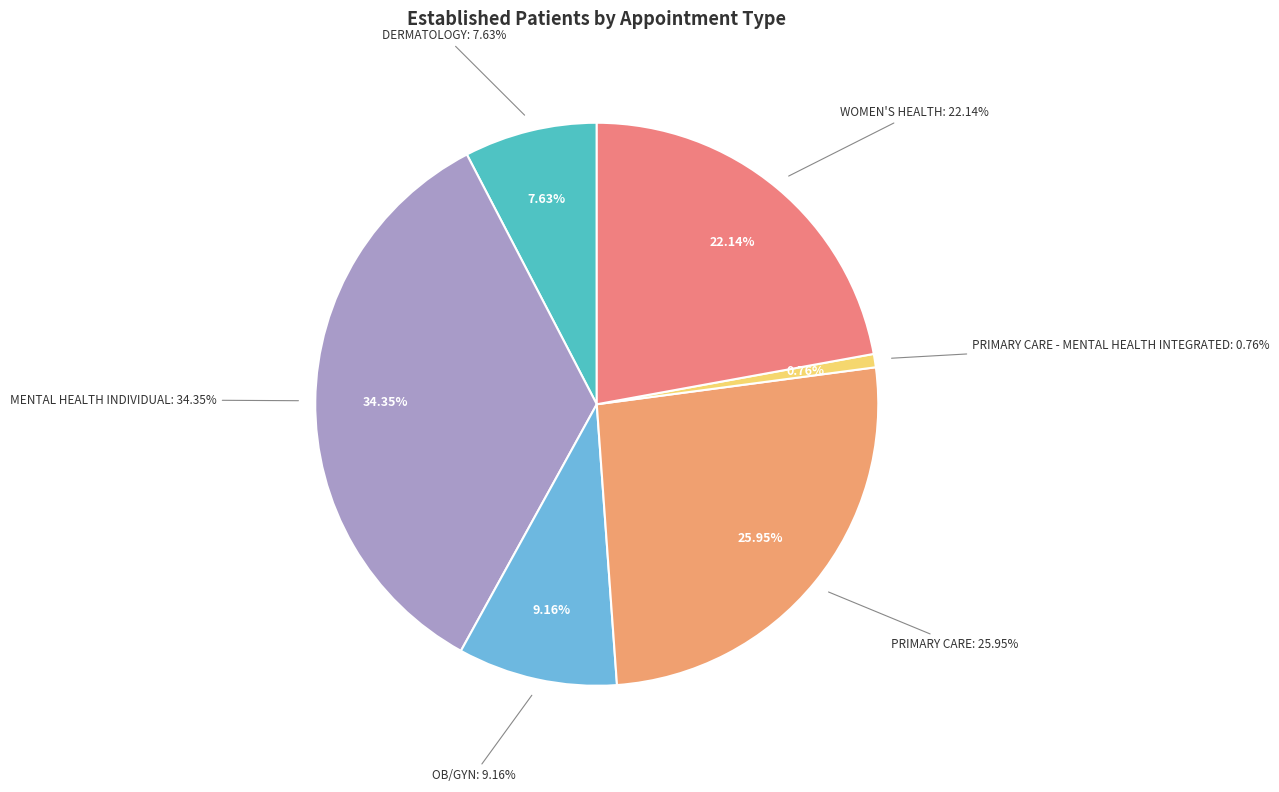

To the nearest percent, what is the difference between the PRIMARY CARE - MENTAL HEALTH INTEGRATED and PRIMARY CARE slice percentages?

25%